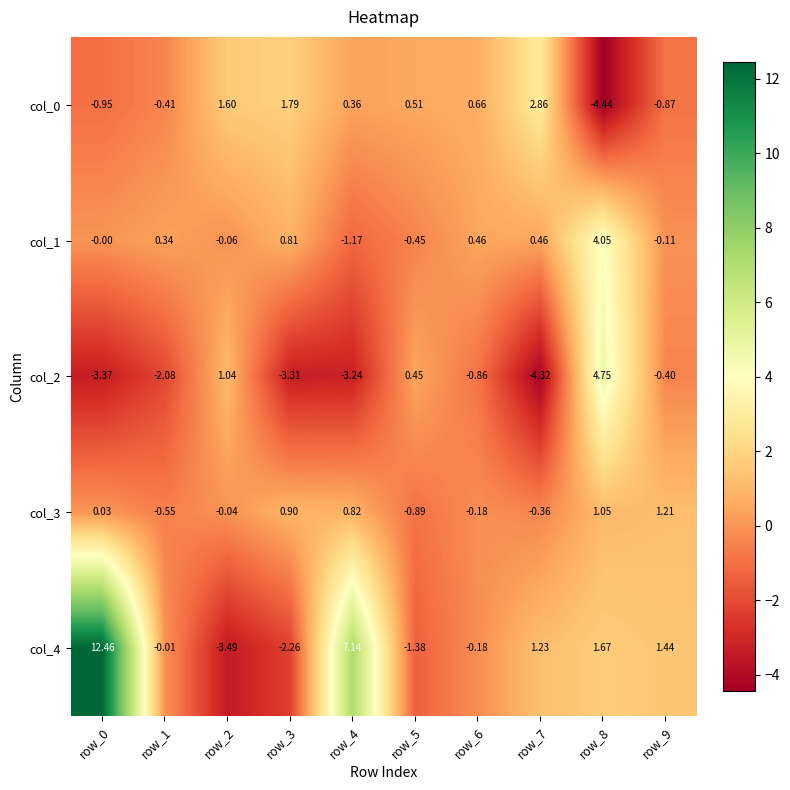

How many data points in col_0 are less than 0?

4